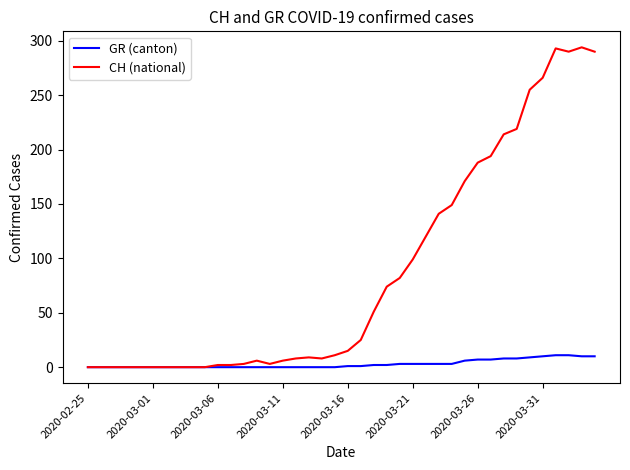

Which series has the largest range (max minus min)?

CH (national)